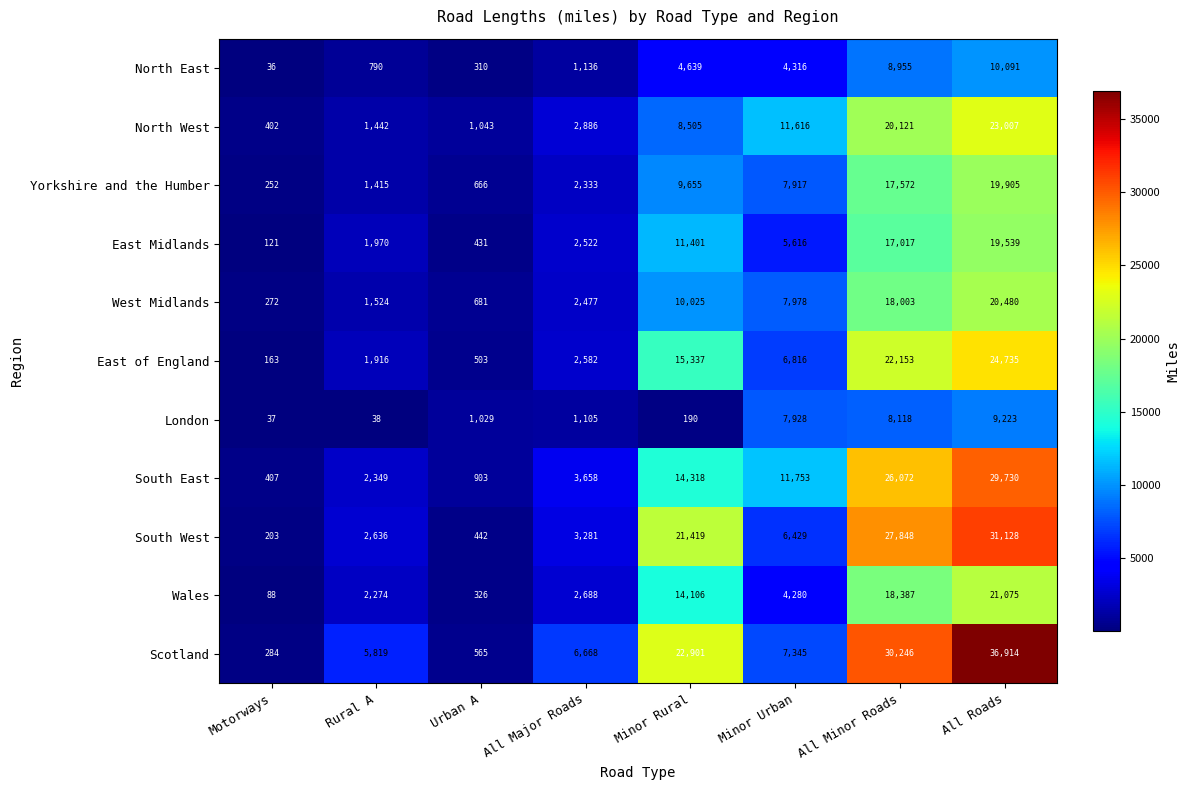

How many categories are shown in the chart?

8